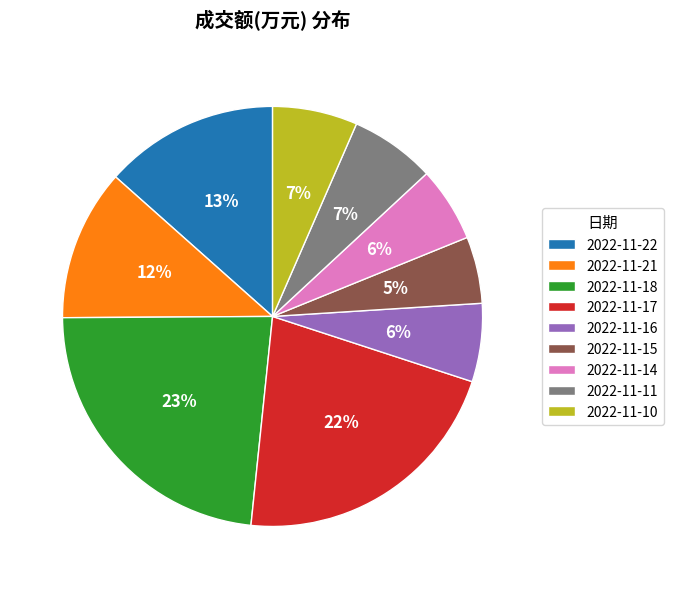

To the nearest percent, what is the difference between the largest and smallest slice percentages?

18%